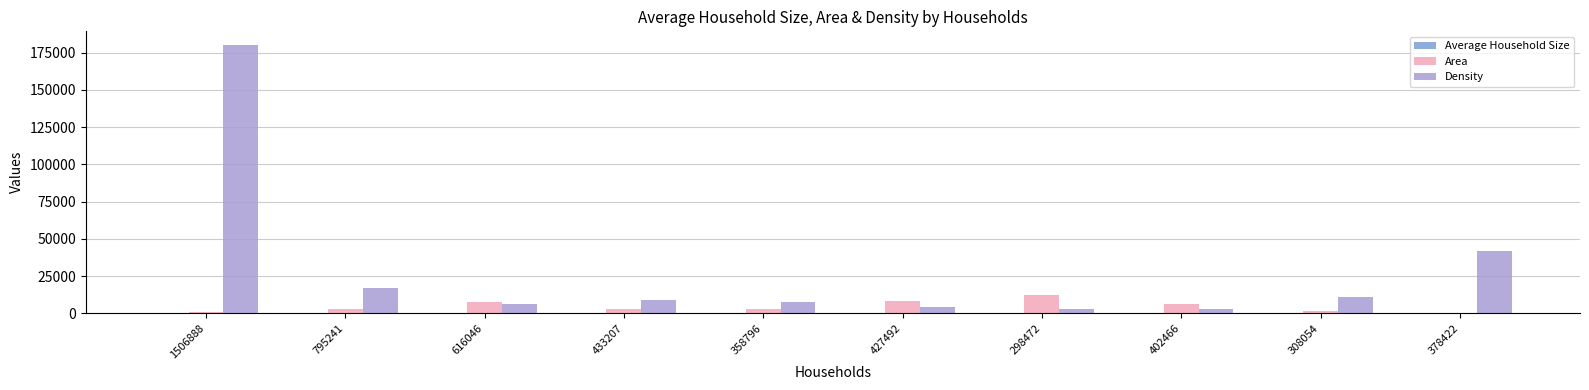

At which category is the sum across all series the highest?

1506888